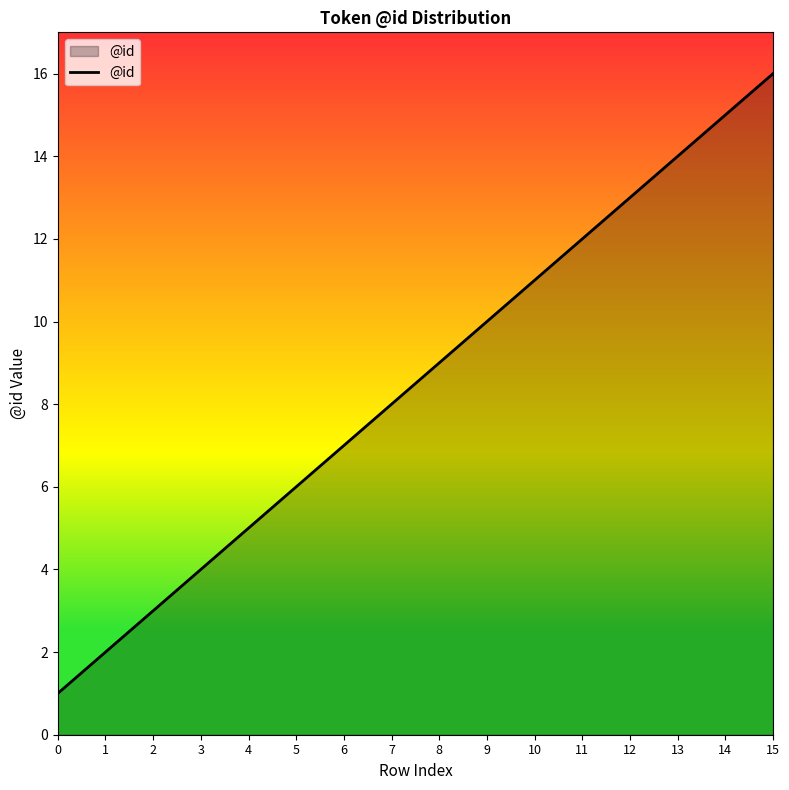

True or false: the data has more than 0 interior local peaks.

False